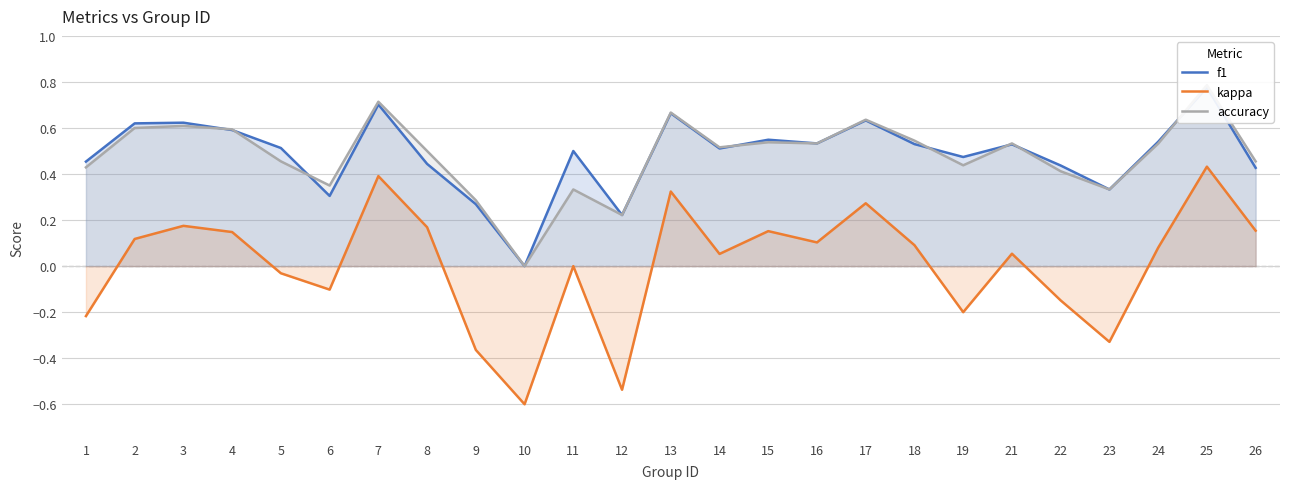

How many lines are shown in the chart?

3